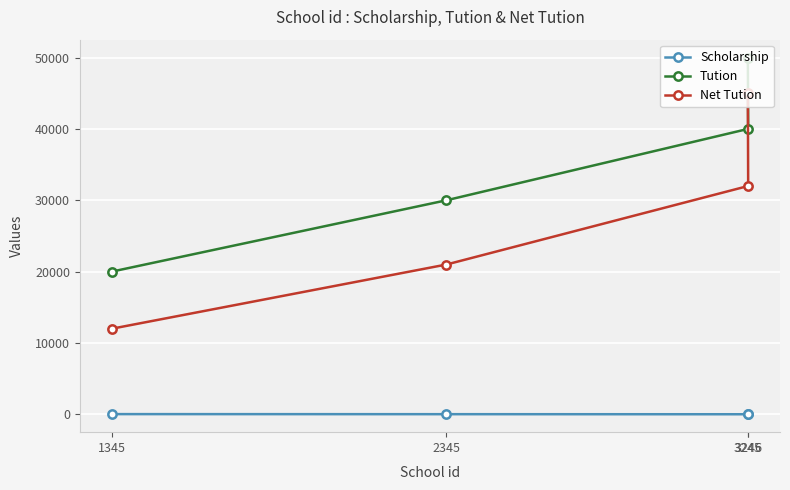

At how many categories does at least one series exceed 12600?

4